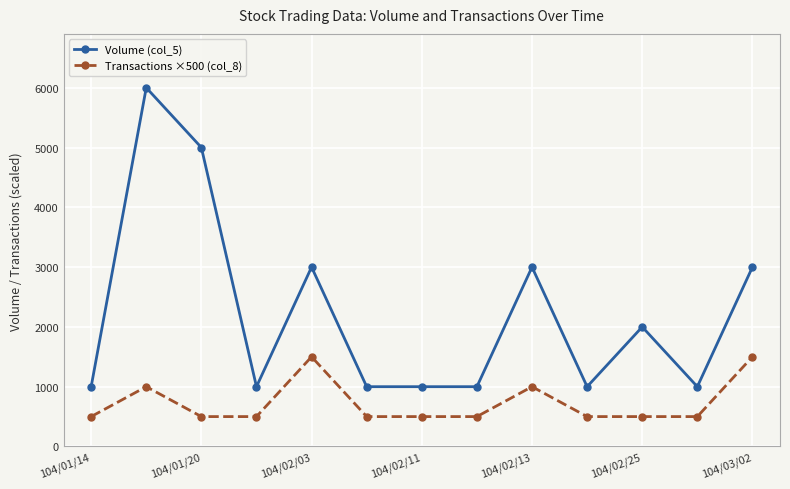

Which series has the largest total across all categories?

Volume (col_5)